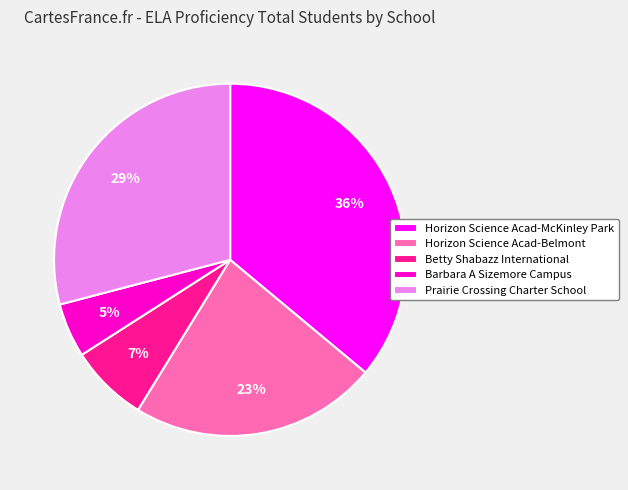

Is Betty Shabazz International the majority of the pie?

No